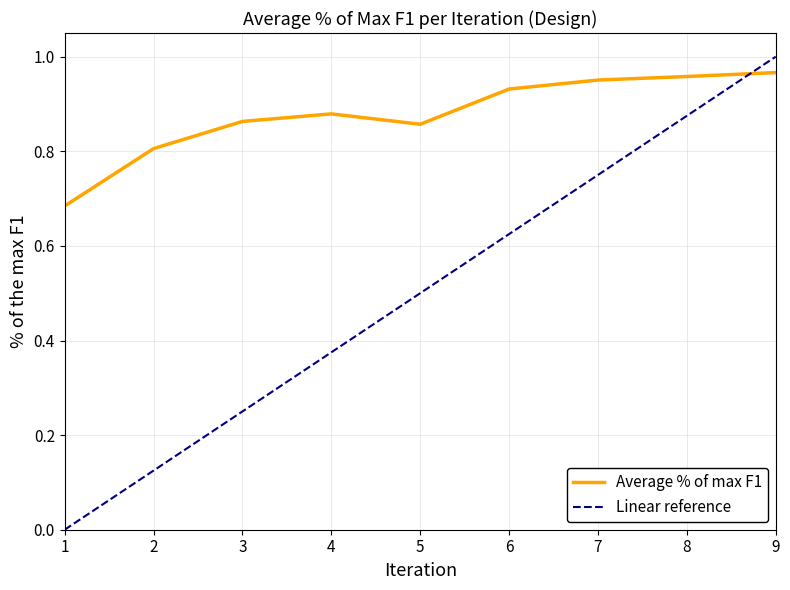

True or false: Linear reference has more than 2 points higher than both neighbors.

False